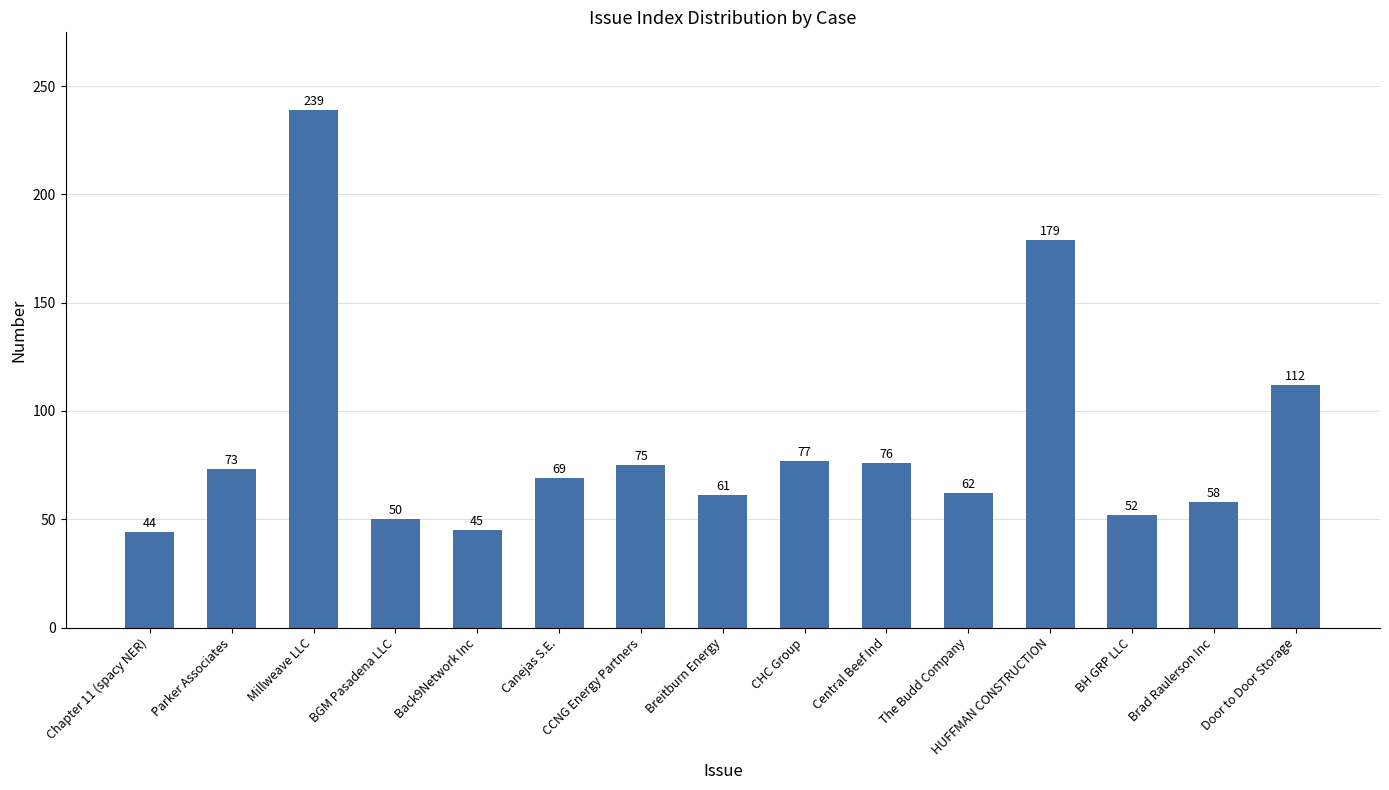

Approximately how many times larger is the value at Millweave LLC compared to Chapter 11 (spacy NER)?

5.4